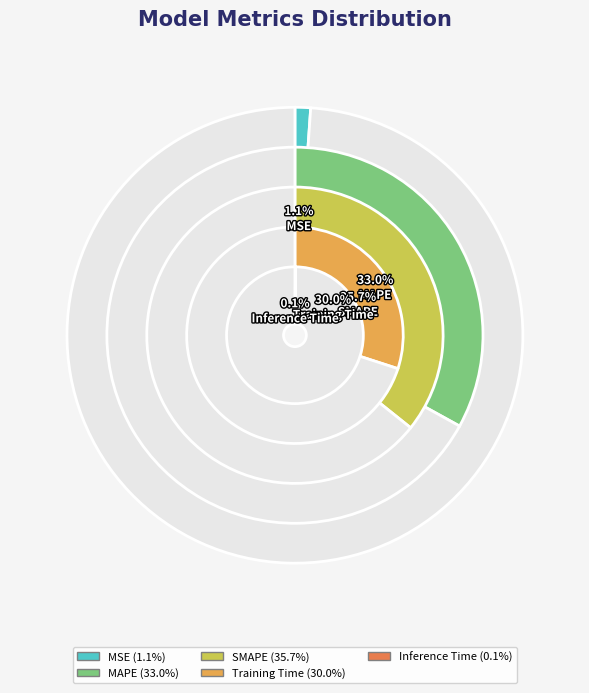

Is it true that Inference Time is 9% of the pie?

False